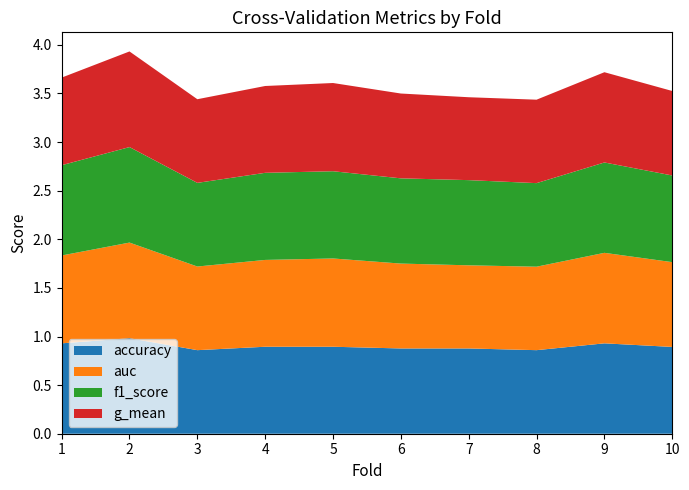

Reading left to right, list all the values displayed in this chart.

accuracy: 0.9	1.0	0.9	0.9	0.9	0.9	0.9	0.9	0.9	0.9
auc: 0.9	1.0	0.9	0.9	0.9	0.9	0.9	0.9	0.9	0.9
f1_score: 0.9	1.0	0.9	0.9	0.9	0.9	0.9	0.9	0.9	0.9
g_mean: 0.9	1.0	0.9	0.9	0.9	0.9	0.9	0.9	0.9	0.9